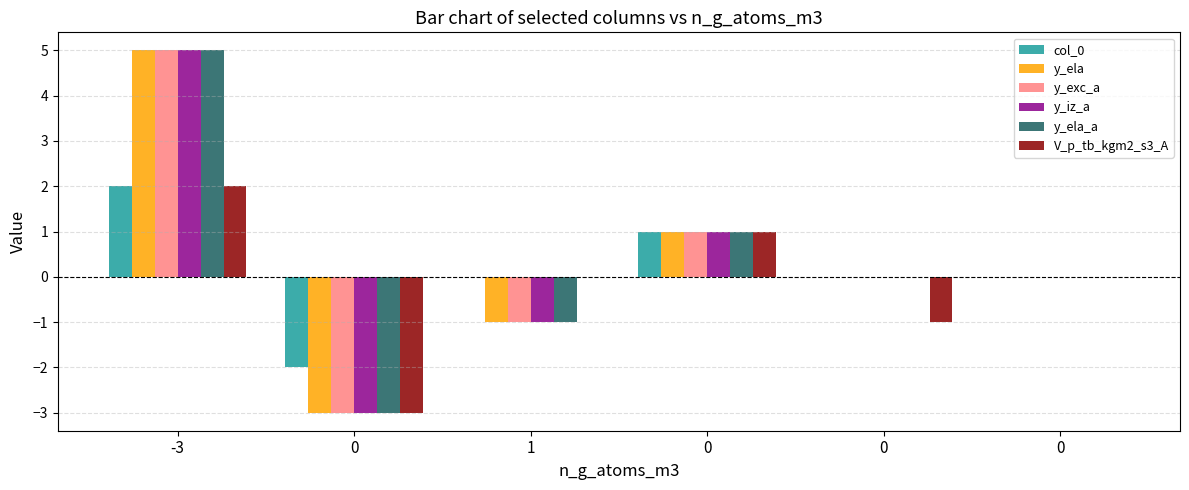

Which label corresponds to the largest value in the chart?

-3